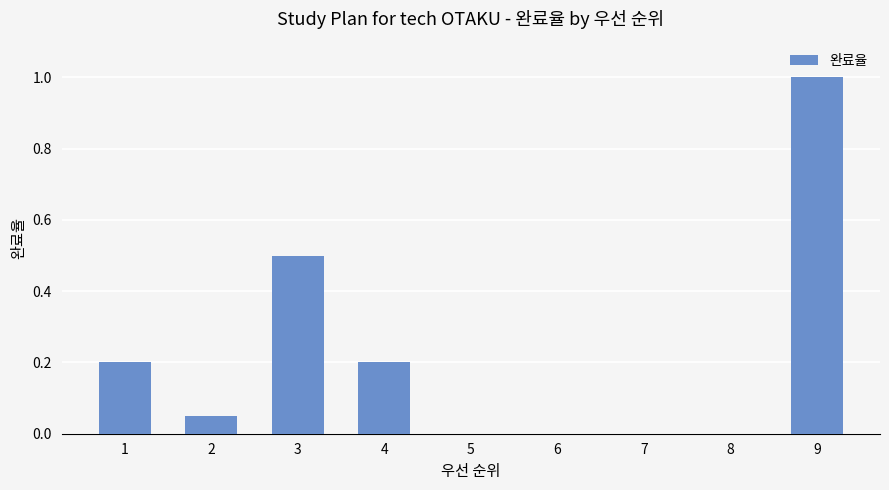

Between 6 and 9, which is larger?

9